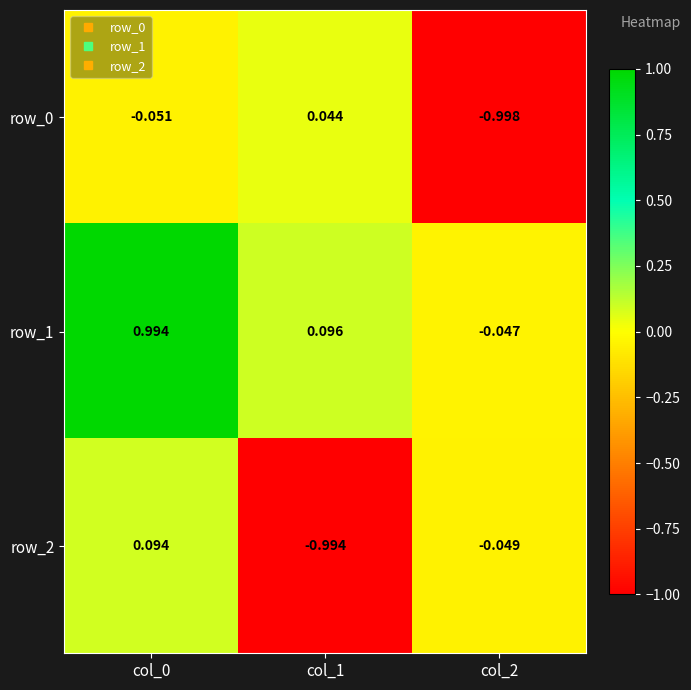

Is the value of row_0 at col_0 greater than the value of row_2 at col_2?

No